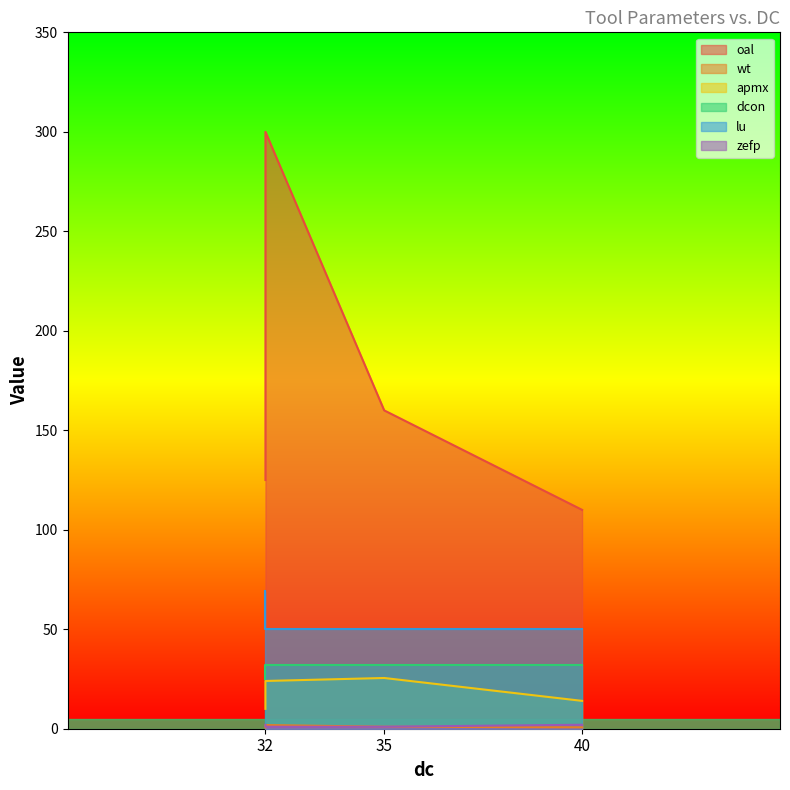

Between 40 and 35, which is larger?

35